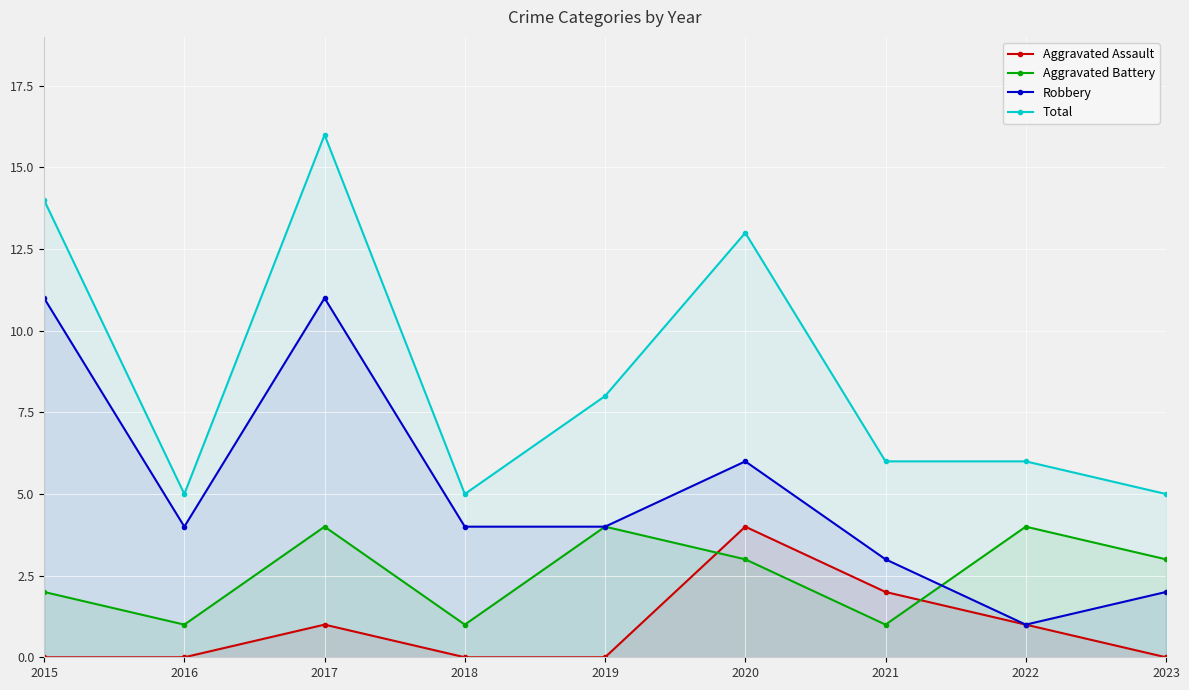

True or false: Robbery has a value of 1 at 2021.

False